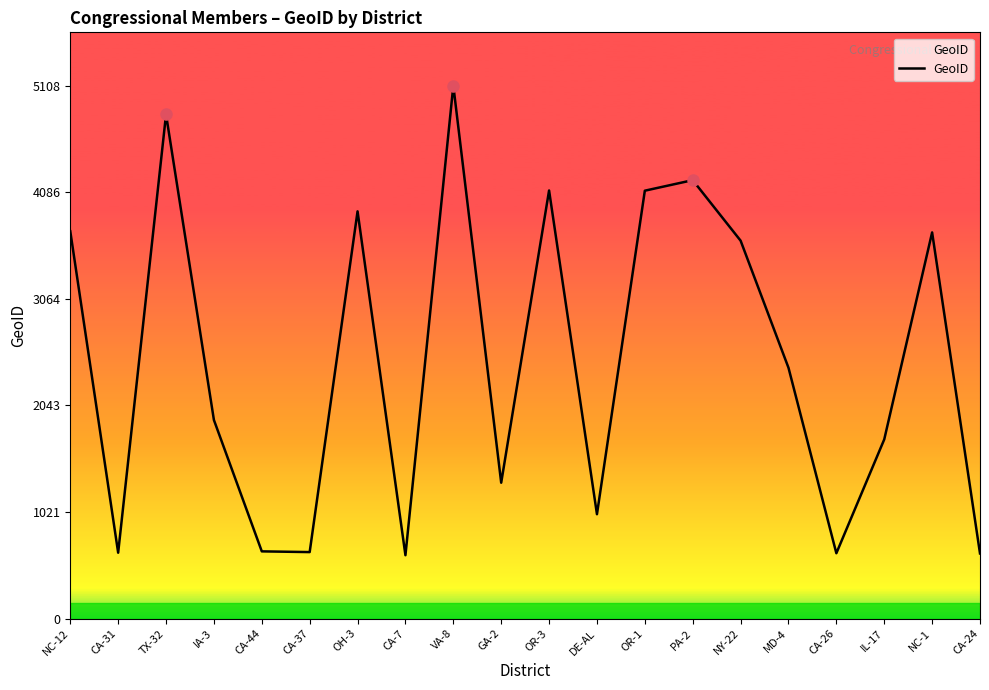

What is the difference between the values at CA-44 and MD-4?

1760